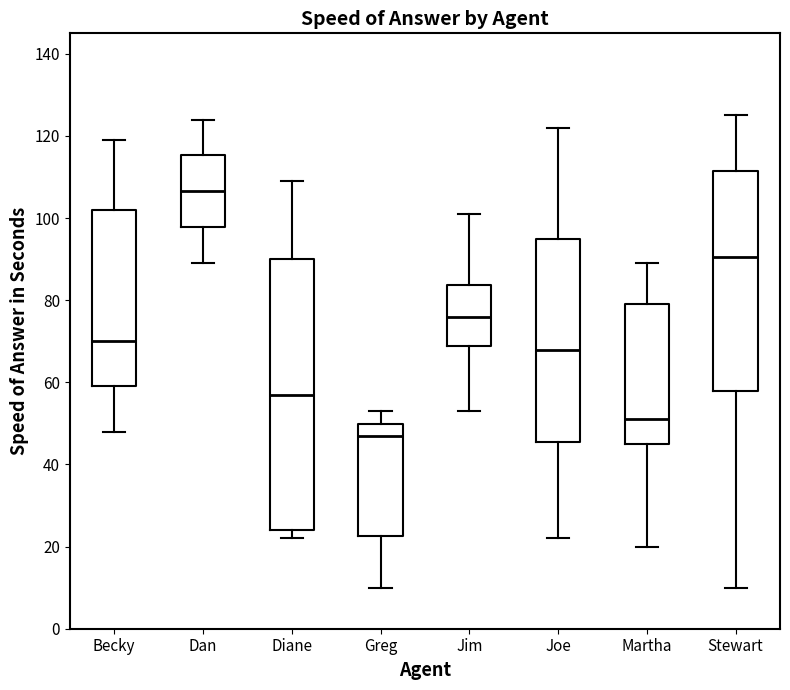

Where does the median line of the box for Diane sit on the y-axis? The values are not printed on the chart, so give them approximately, as read against the axis.

58